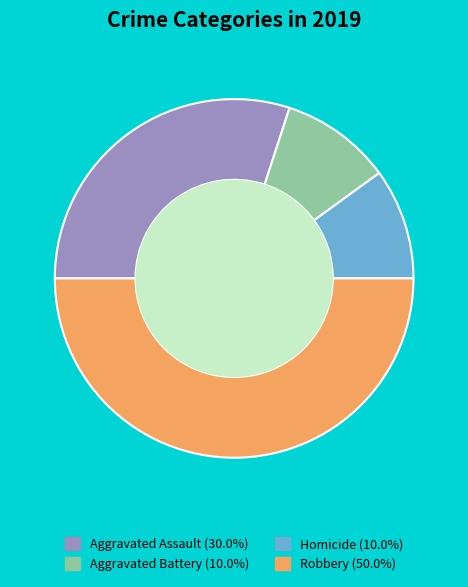

How many slices are in this pie chart?

4